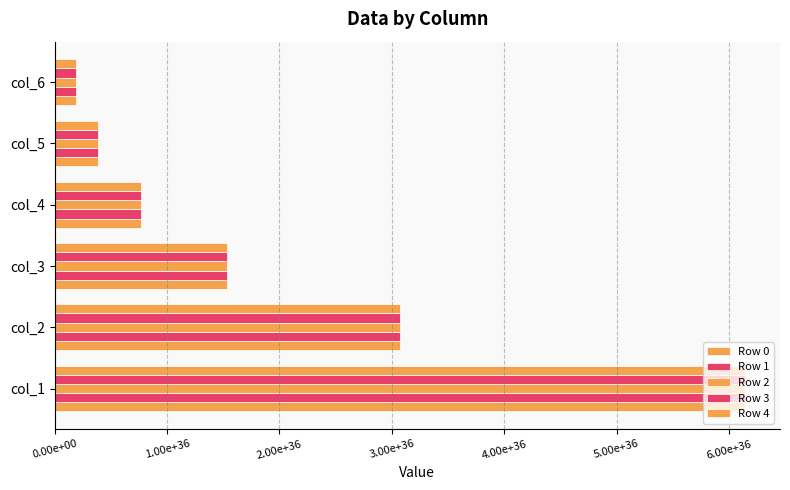

What is the sum of all Row 1 values?

12093569148319310022112038688827375616